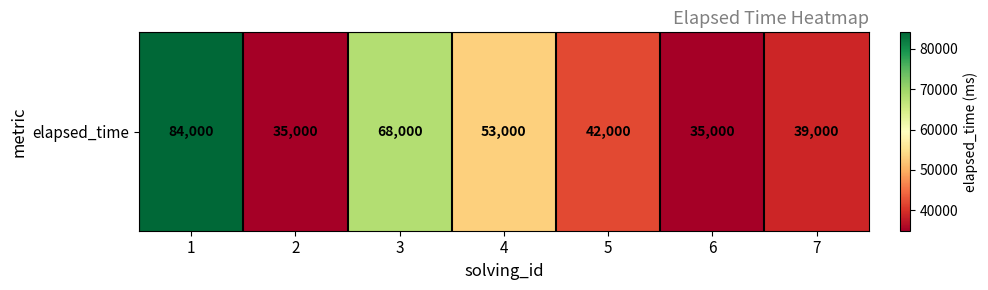

Reading left to right, list all the values displayed in this chart.

84000	35000	68000	53000	42000	35000	39000